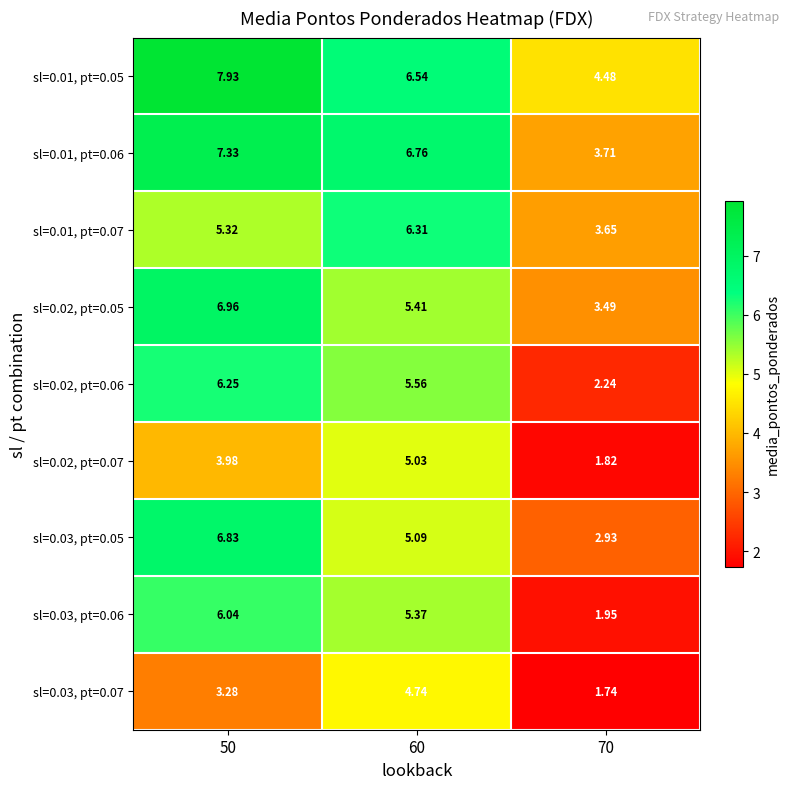

Is the value of sl=0.02, pt=0.07 at 60 greater than the value of sl=0.03, pt=0.06 at 50?

No